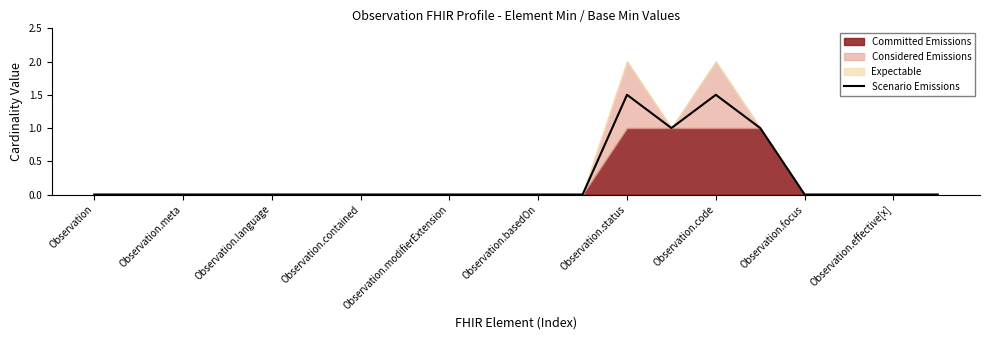

Reading right to left, transcribe all the data shown in this chart.

0.0	0.0	0.0	0.0	1.0	1.5	1.0	1.5	0.0	0.0	0.0	0.0	0.0	0.0	0.0	0.0	0.0	0.0	0.0	0.0